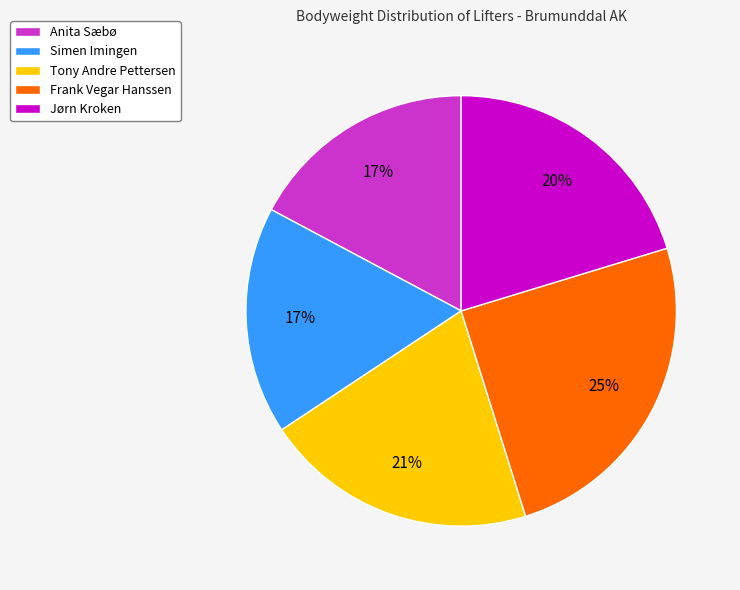

To the nearest percent, what is the difference between the largest and smallest slice percentages?

8%